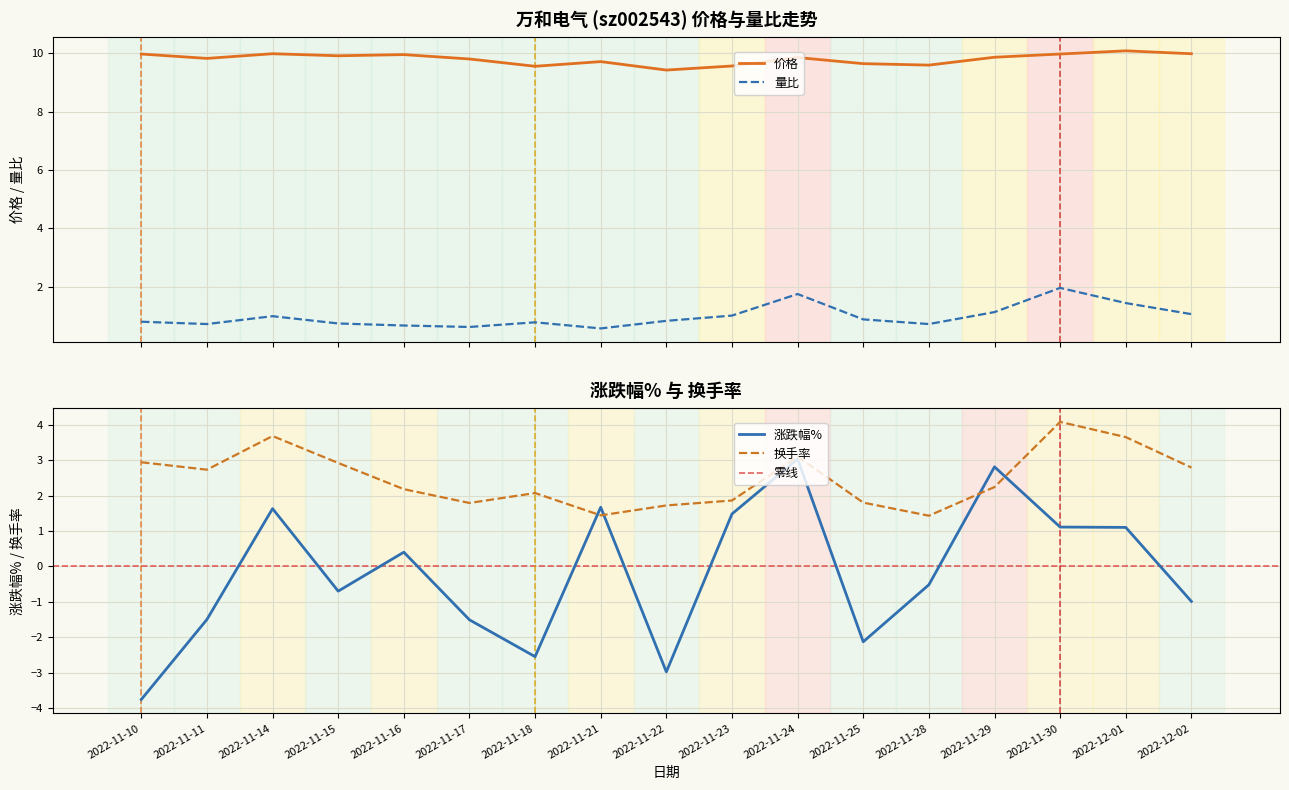

Reading left to right, transcribe all the data shown in this chart.

价格: 2022-11-10=10.0	2022-11-11=9.8	2022-11-14=10.0	2022-11-15=9.9	2022-11-16=10.0	2022-11-17=9.8	2022-11-18=9.6	2022-11-21=9.7	2022-11-22=9.4	2022-11-23=9.6	2022-11-24=9.9	2022-11-25=9.7	2022-11-28=9.6	2022-11-29=9.9	2022-11-30=10.0	2022-12-01=10.1	2022-12-02=10.0
涨跌幅%: 2022-11-10=-3.8	2022-11-11=-1.5	2022-11-14=1.6	2022-11-15=-0.7	2022-11-16=0.4	2022-11-17=-1.5	2022-11-18=-2.5	2022-11-21=1.7	2022-11-22=-3.0	2022-11-23=1.5	2022-11-24=3.0	2022-11-25=-2.1	2022-11-28=-0.5	2022-11-29=2.8	2022-11-30=1.1	2022-12-01=1.1	2022-12-02=-1.0
换手率: 2022-11-10=2.9	2022-11-11=2.7	2022-11-14=3.7	2022-11-15=2.9	2022-11-16=2.2	2022-11-17=1.8	2022-11-18=2.1	2022-11-21=1.4	2022-11-22=1.7	2022-11-23=1.9	2022-11-24=3.1	2022-11-25=1.8	2022-11-28=1.4	2022-11-29=2.2	2022-11-30=4.1	2022-12-01=3.6	2022-12-02=2.8
量比: 2022-11-10=0.8	2022-11-11=0.7	2022-11-14=1.0	2022-11-15=0.7	2022-11-16=0.7	2022-11-17=0.6	2022-11-18=0.8	2022-11-21=0.6	2022-11-22=0.8	2022-11-23=1.0	2022-11-24=1.8	2022-11-25=0.9	2022-11-28=0.7	2022-11-29=1.1	2022-11-30=2.0	2022-12-01=1.4	2022-12-02=1.1